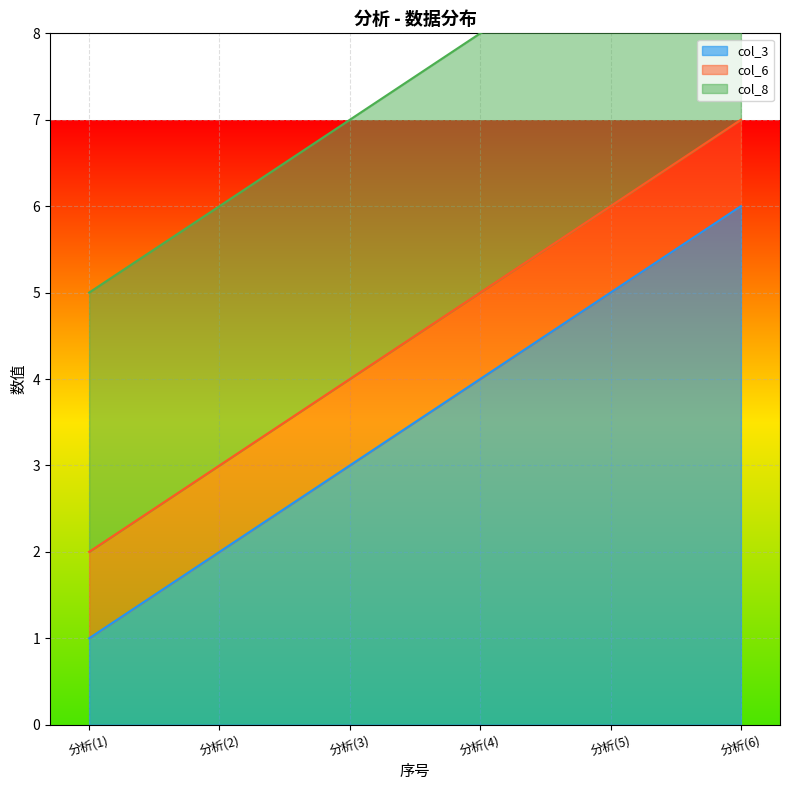

The col_6 series shows 2 at 分析(1). True or false?

False